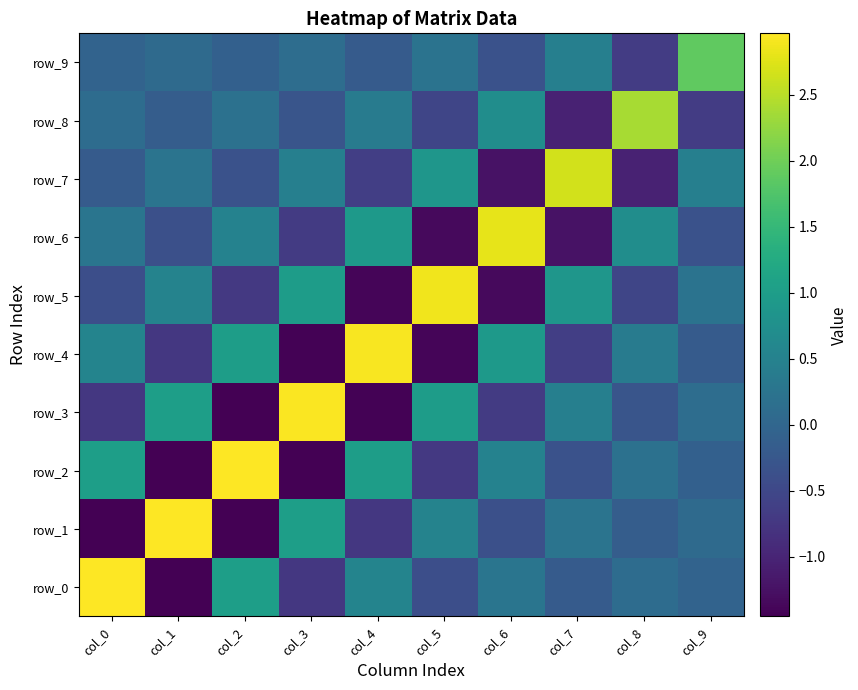

At which label does row_0 reach its minimum?

col_1